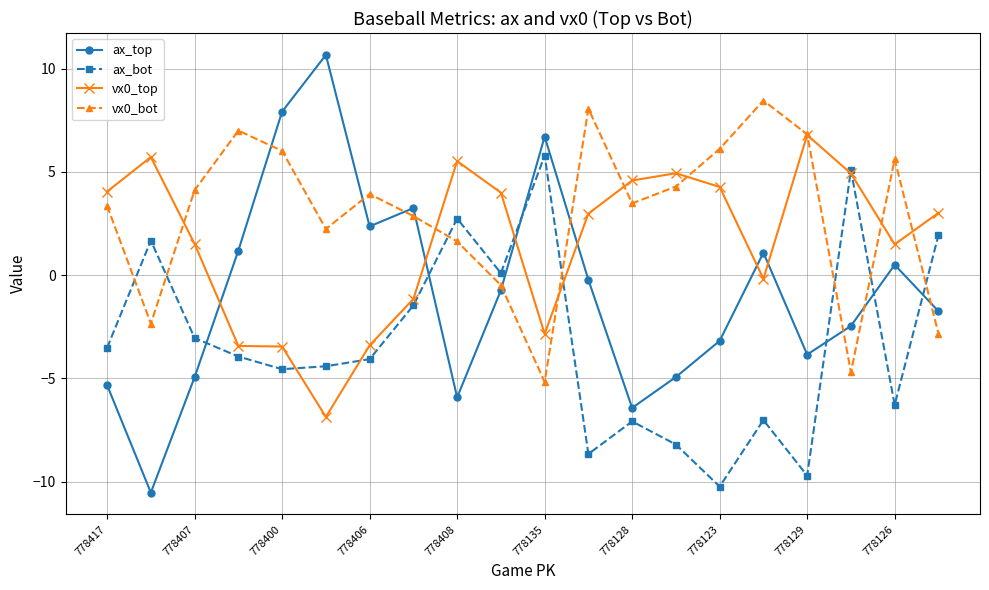

Is this an area chart (filled region under the line)?

No